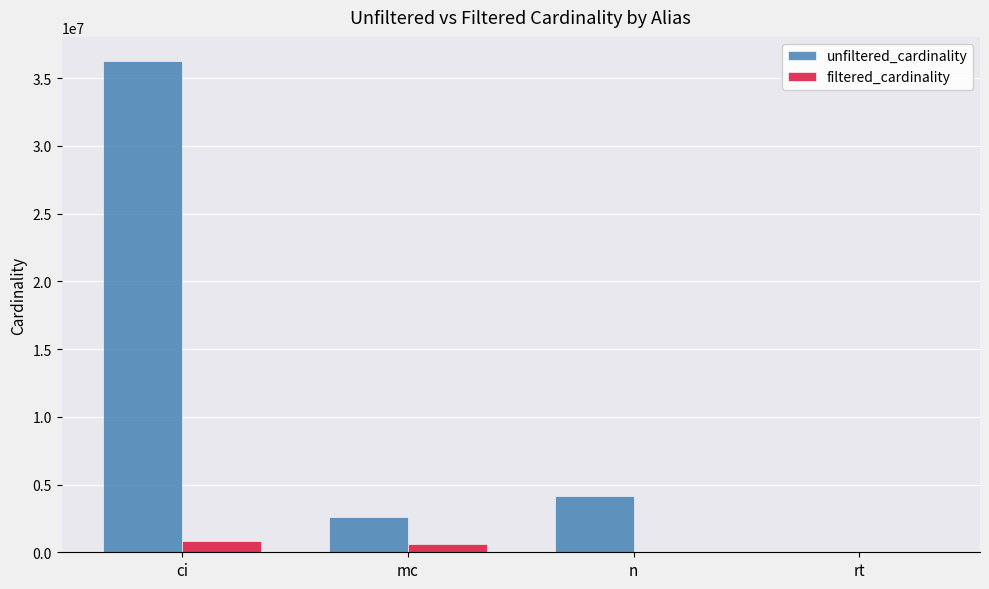

Where is unfiltered_cardinality nearest to the value 18122178?

n